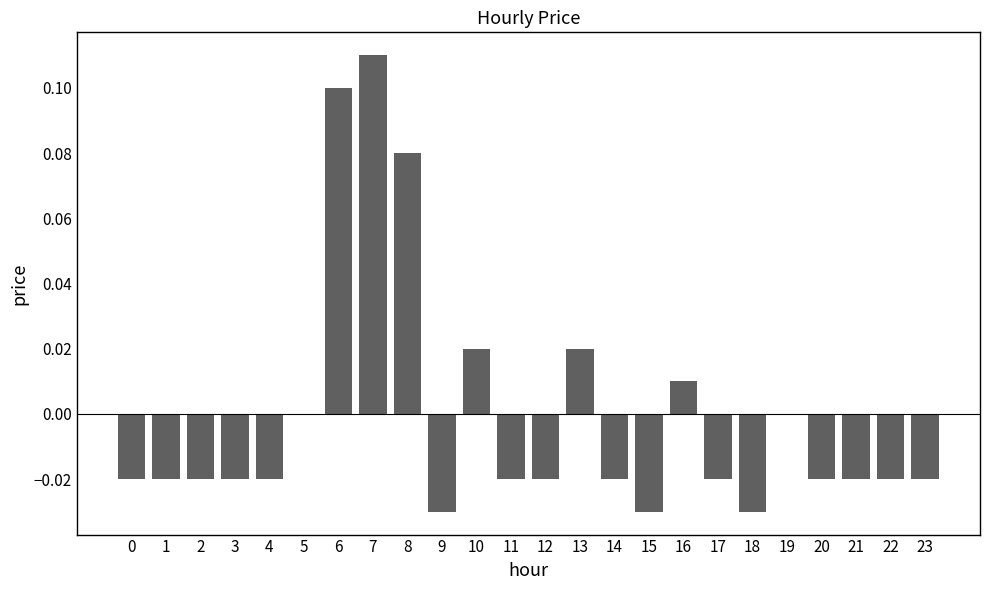

Which category has the highest value across all series?

7